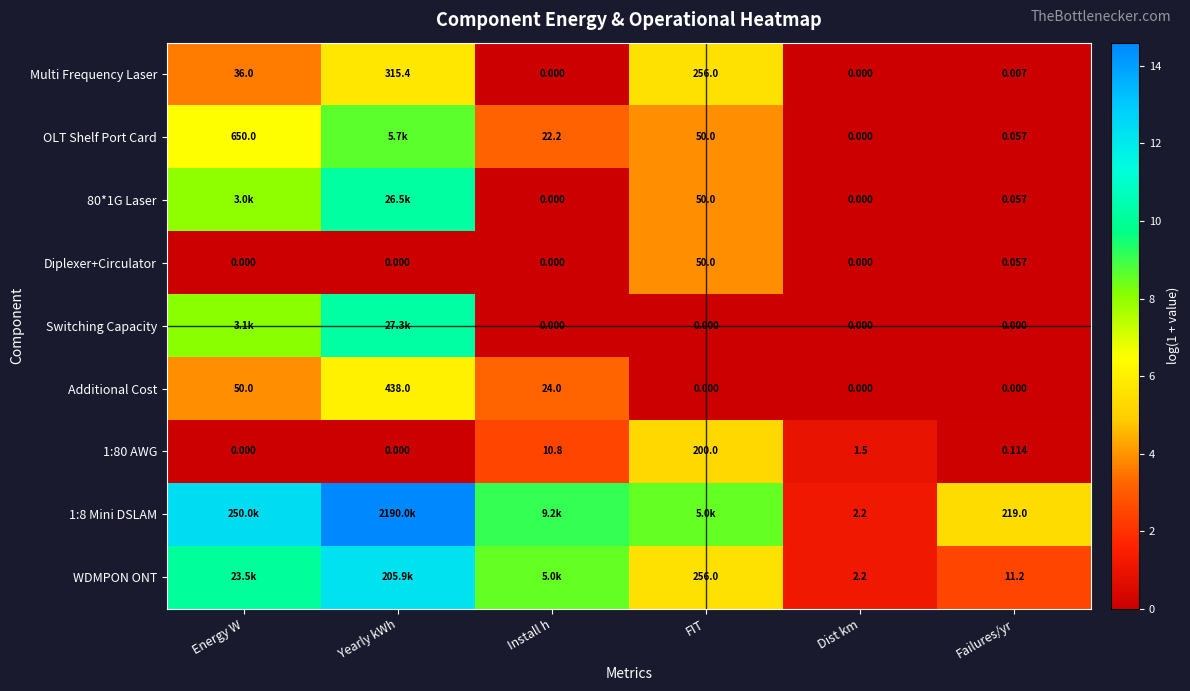

Where is 1:80 AWG nearest to the value 100?

Install h